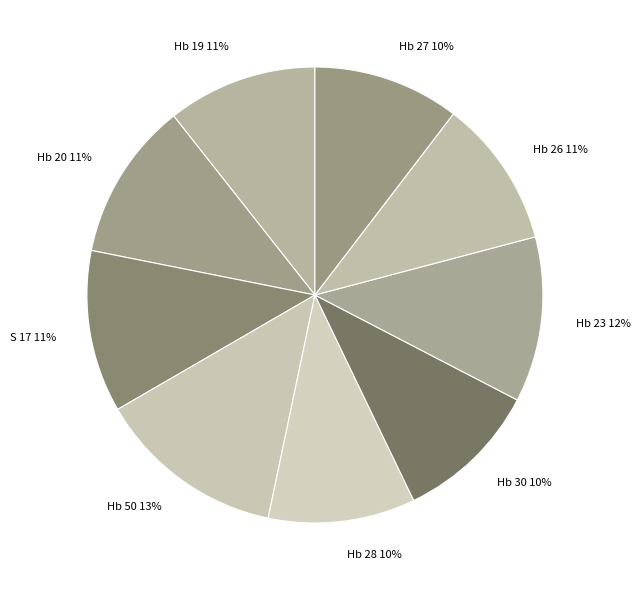

To the nearest percent, what is the difference between the largest and smallest slice percentages?

3%